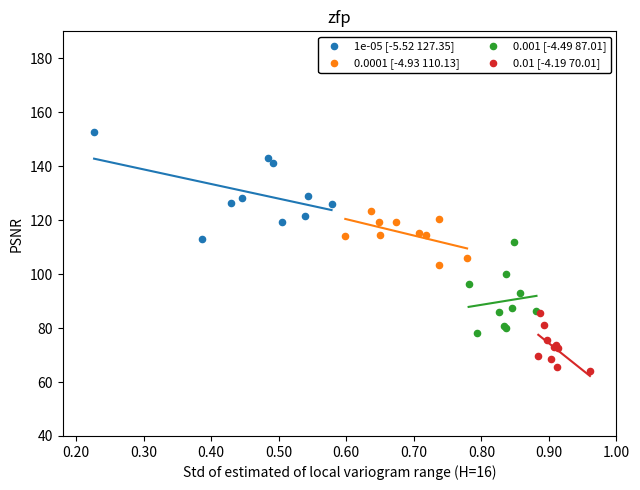

Which series contains the lowest Y value?

0.01 [-4.19 70.01]